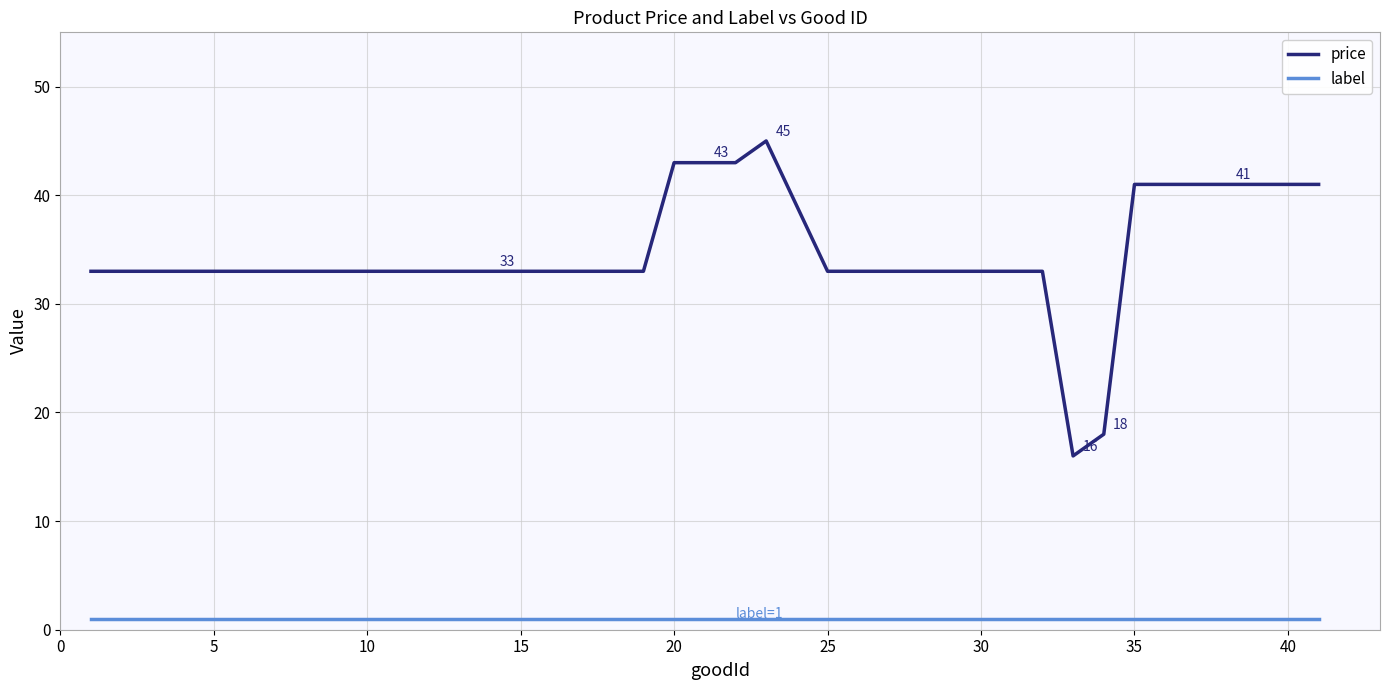

Which series has the largest total across all categories?

price